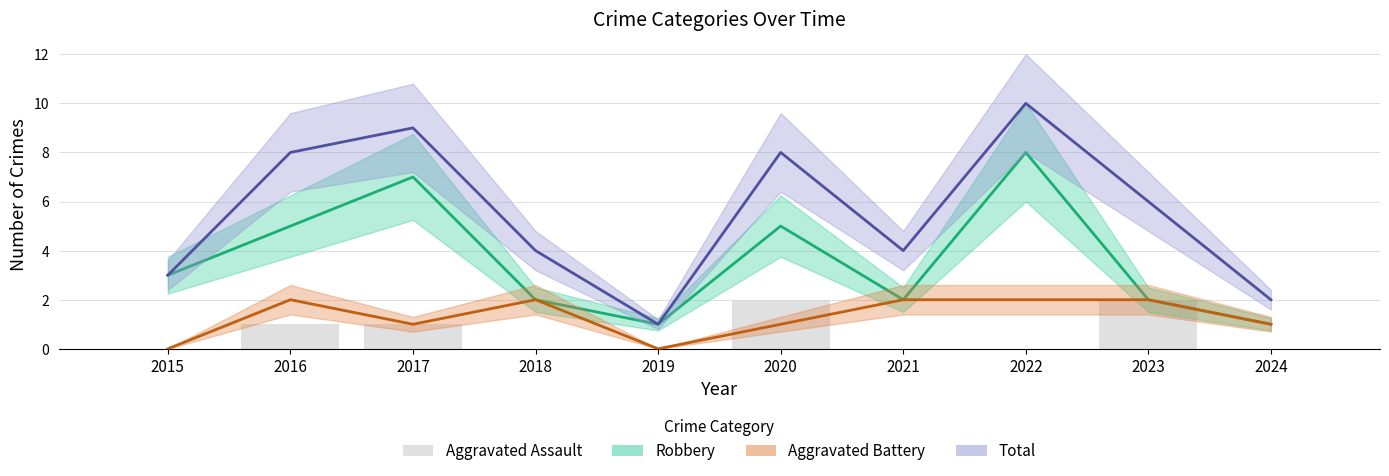

How many categories are shown in the chart?

10